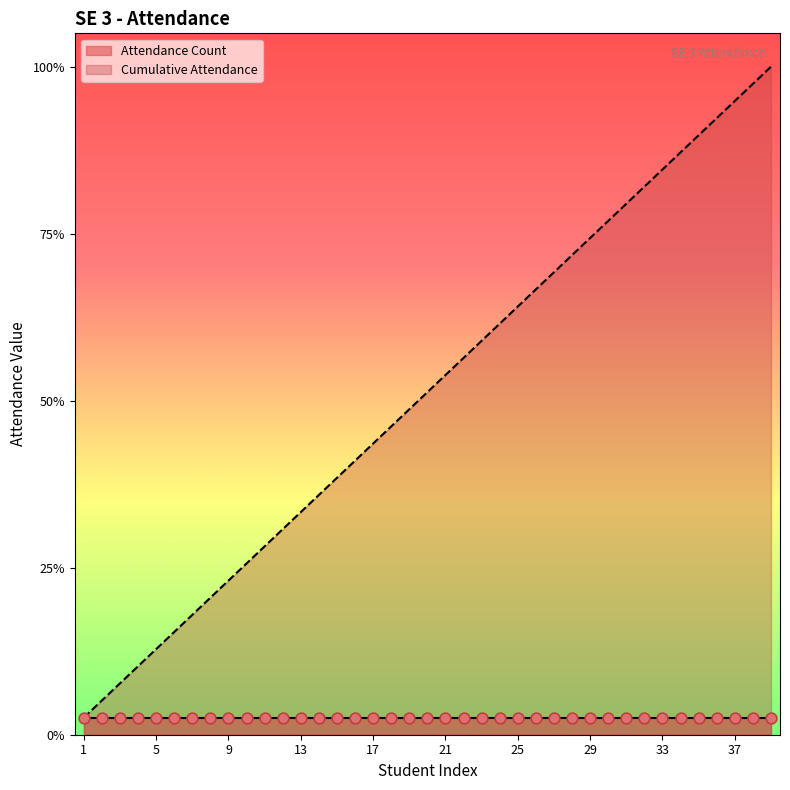

Which has a higher value, 1 or 28?

28